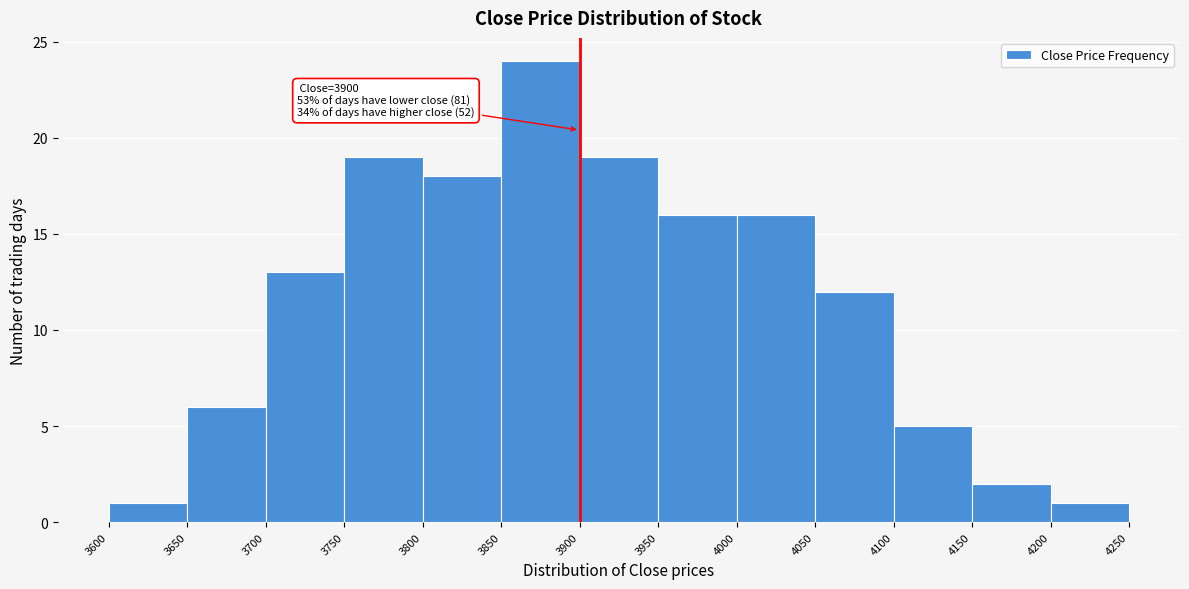

Over which range of the x-axis is the bar tallest?

3850 to 3900